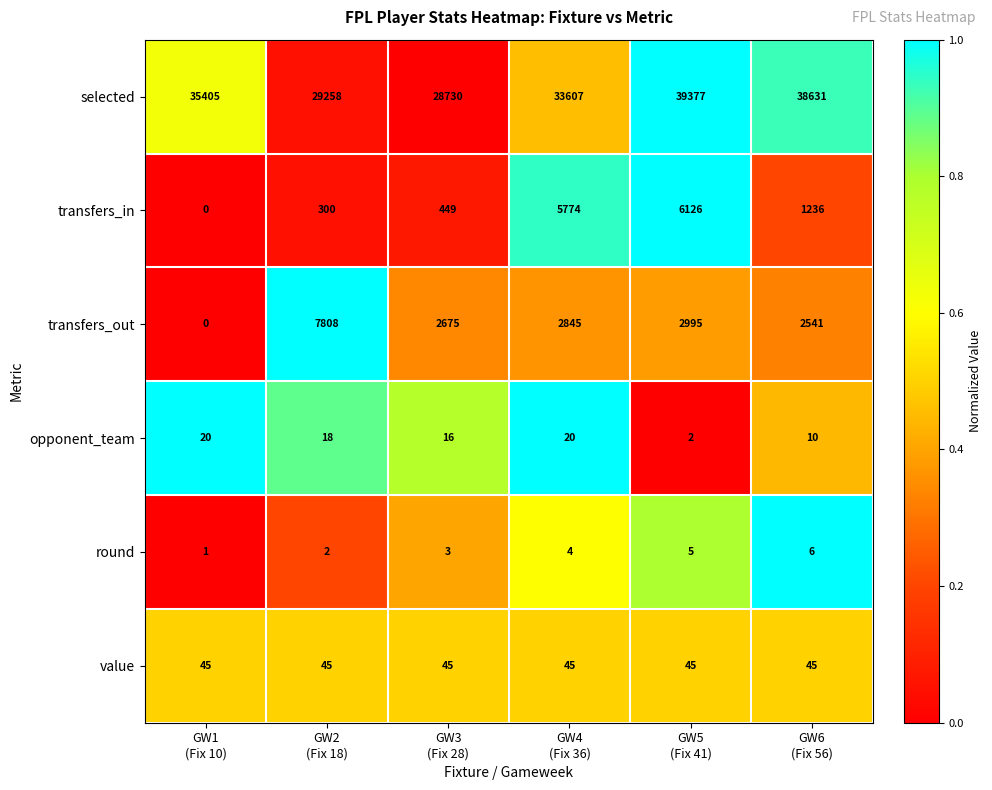

List the series in order of their peak value, highest first.

selected, transfers_out, transfers_in, value, opponent_team, round